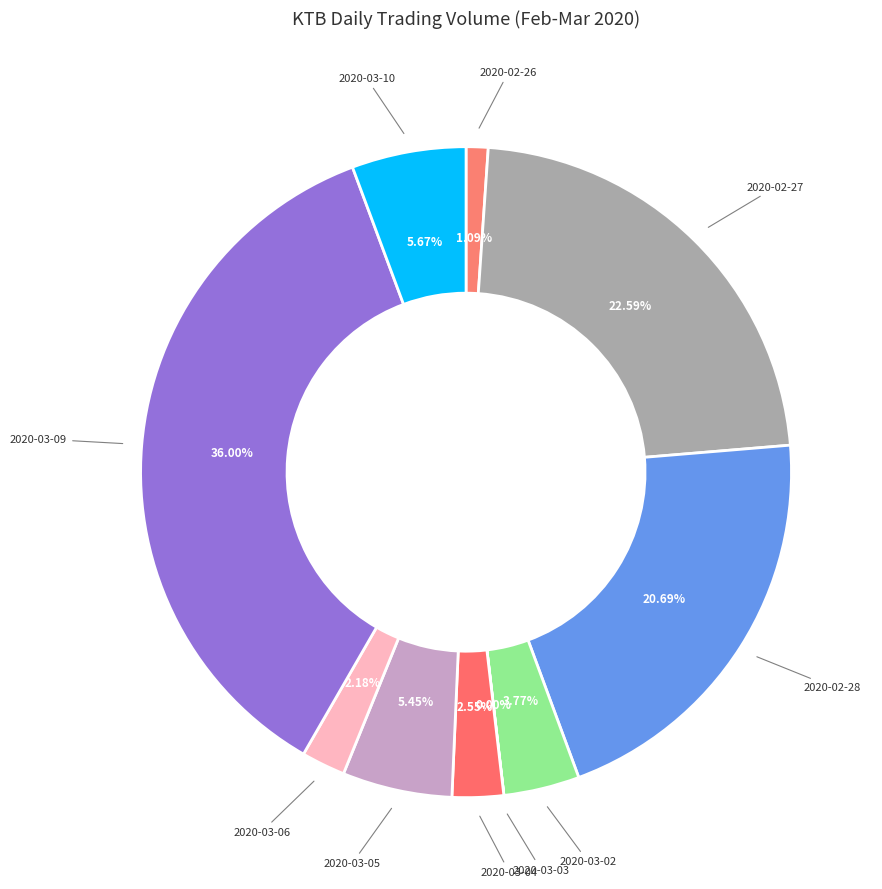

What is the smallest slice in the pie chart?

2020-03-03